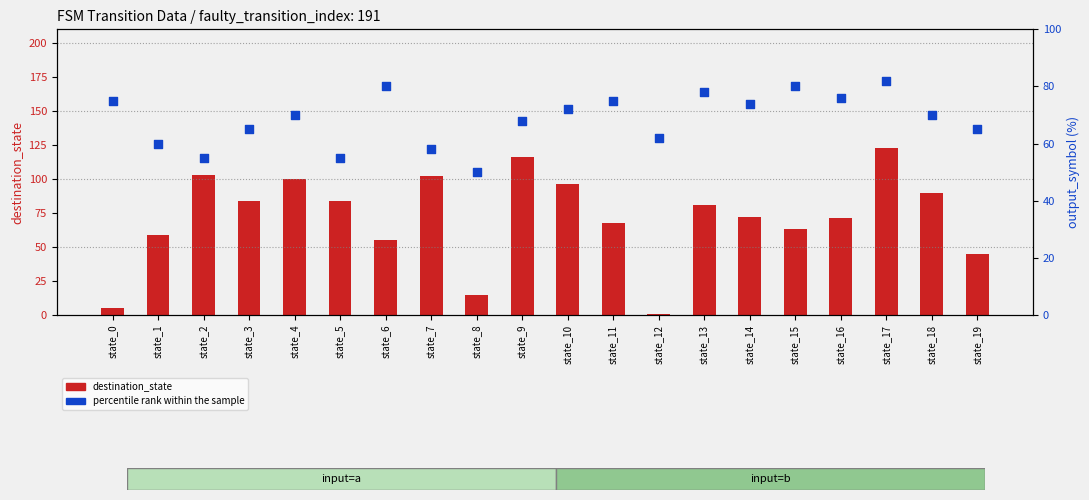

At which category is the sum across all series the highest?

state_17